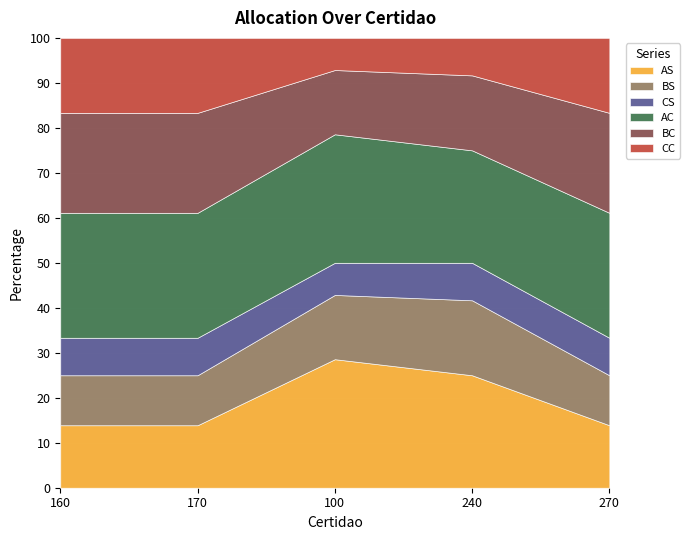

True or false: BS has a value of 2 at 270.

False